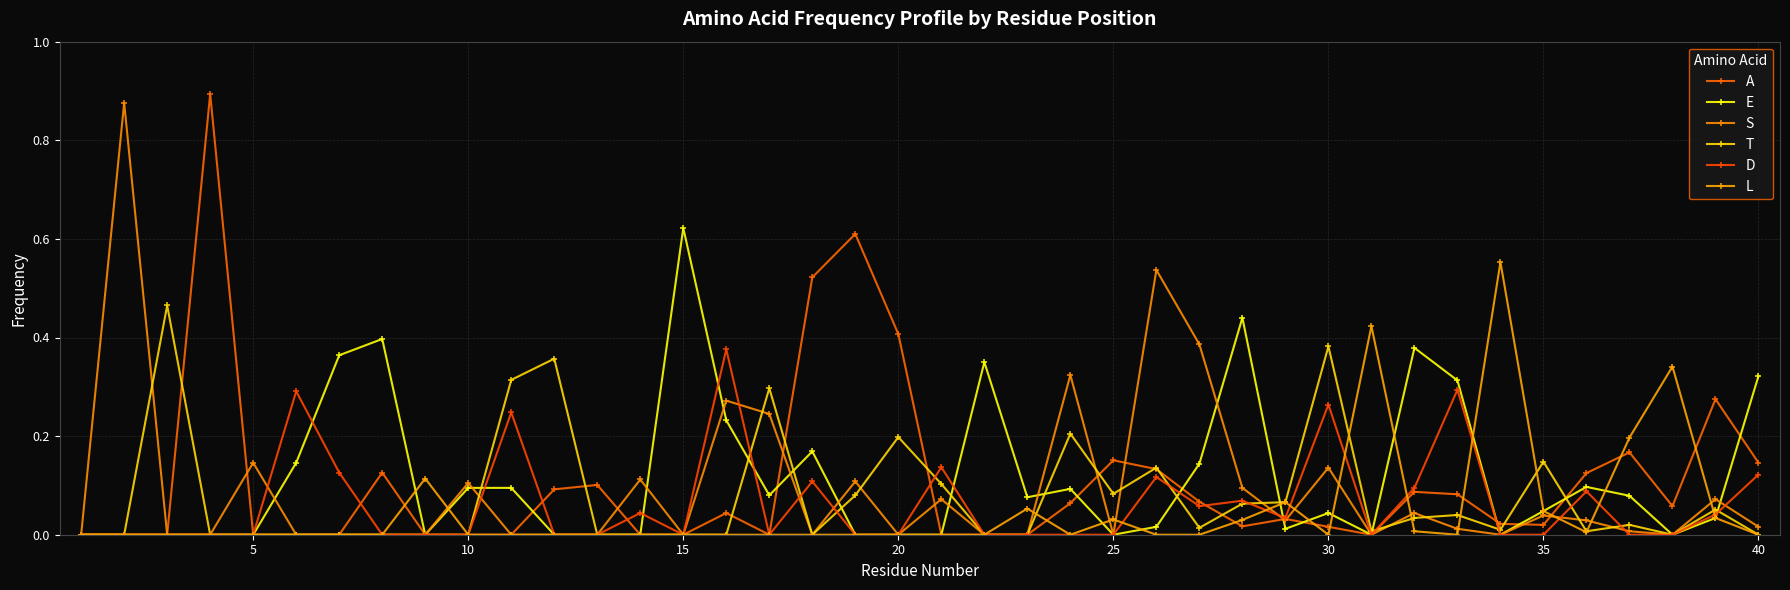

How many categories are shown in the chart?

40